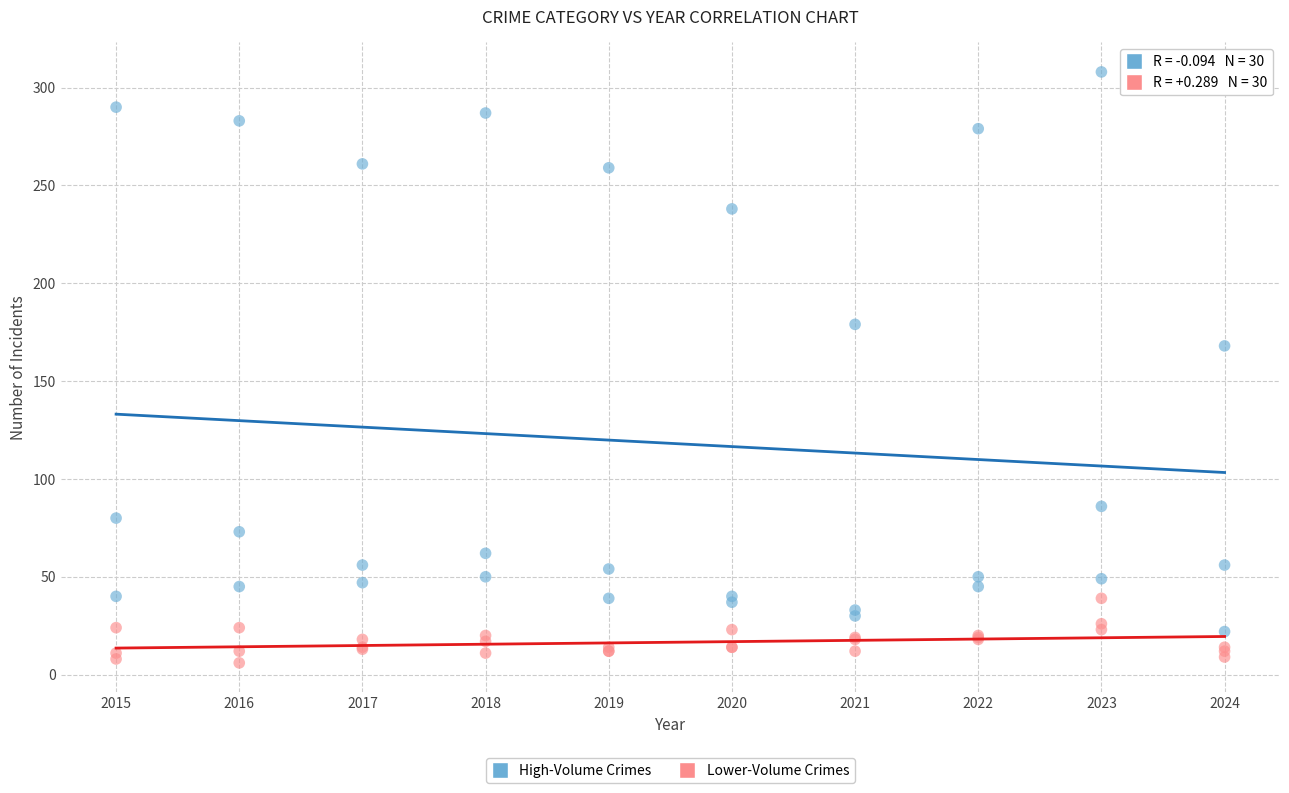

Across all series, what Y value is closest to 157?

168